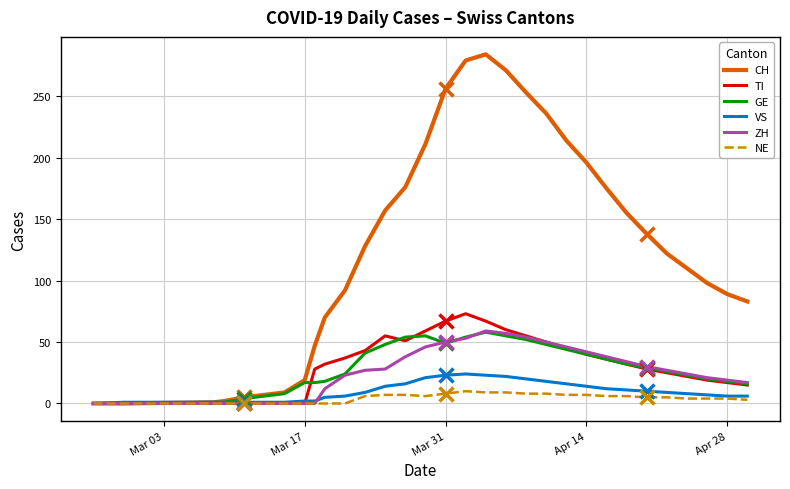

Which series has the largest range (max minus min)?

CH